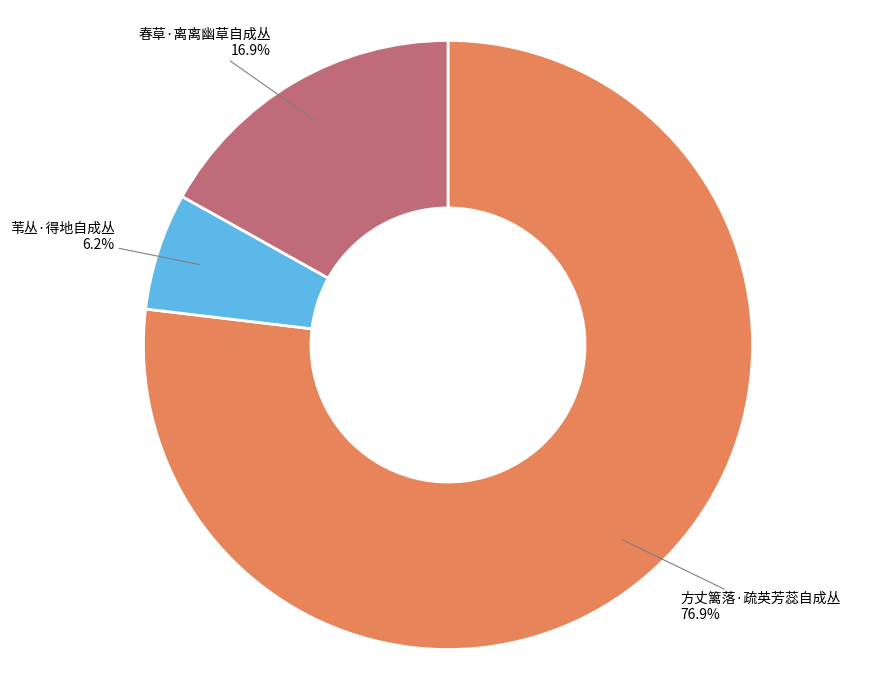

Which slice represents more than half of the pie?

方丈篱落·疏英芳蕊自成丛